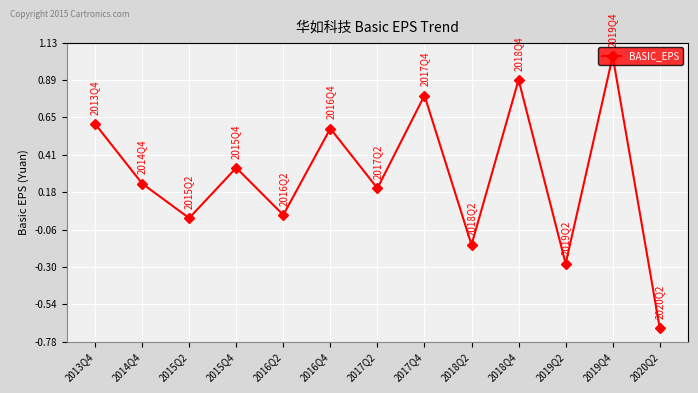

Rank the categories by value from highest to lowest.

2019Q4, 2018Q4, 2017Q4, 2013Q4, 2016Q4, 2015Q4, 2014Q4, 2017Q2, 2016Q2, 2015Q2, 2018Q2, 2019Q2, 2020Q2